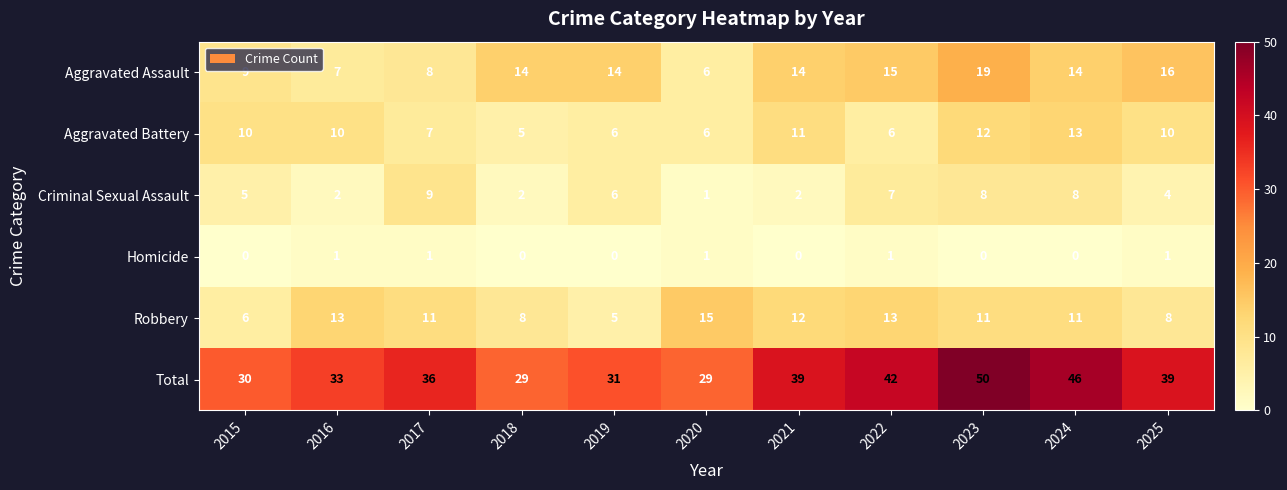

Where is Criminal Sexual Assault nearest to the value 5?

2015